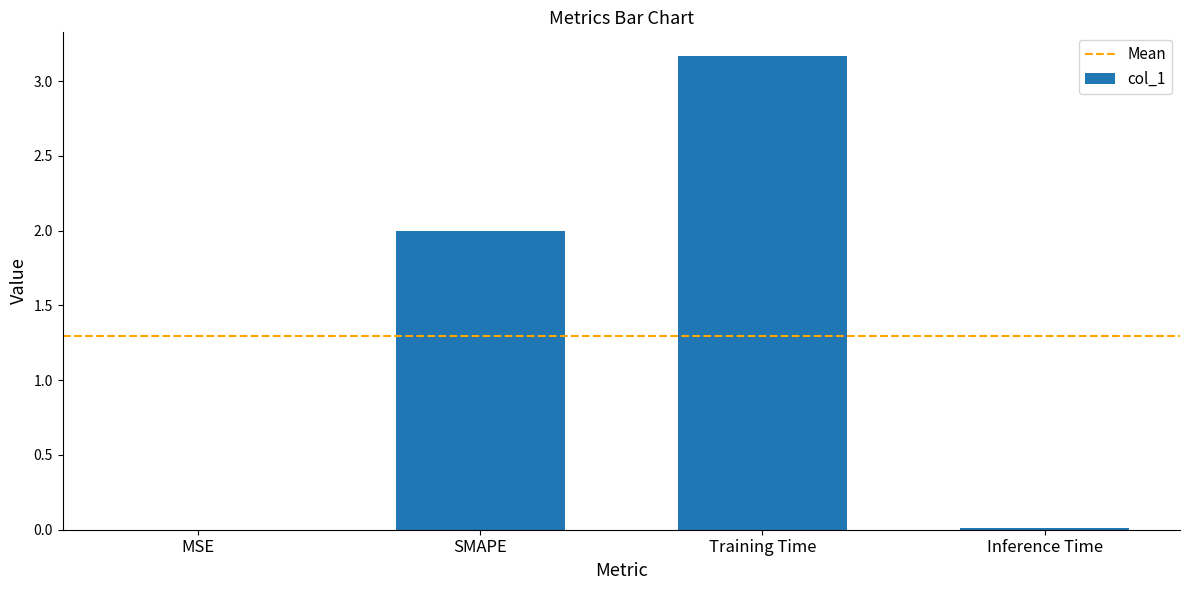

What is the change in value from MSE to Training Time?

+3.2